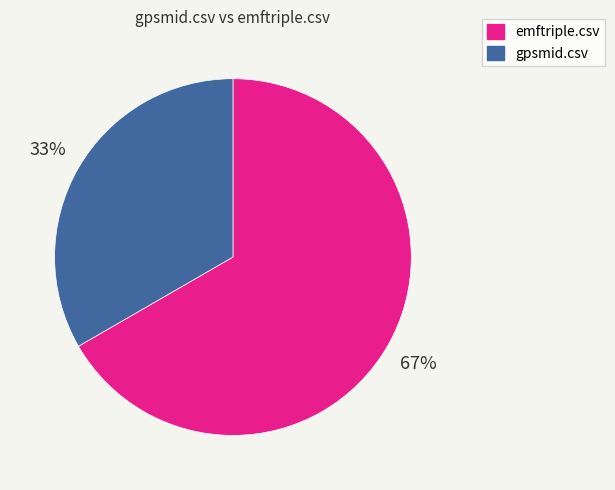

To the nearest percent, what is the combined percentage of gpsmid.csv and emftriple.csv?

100%